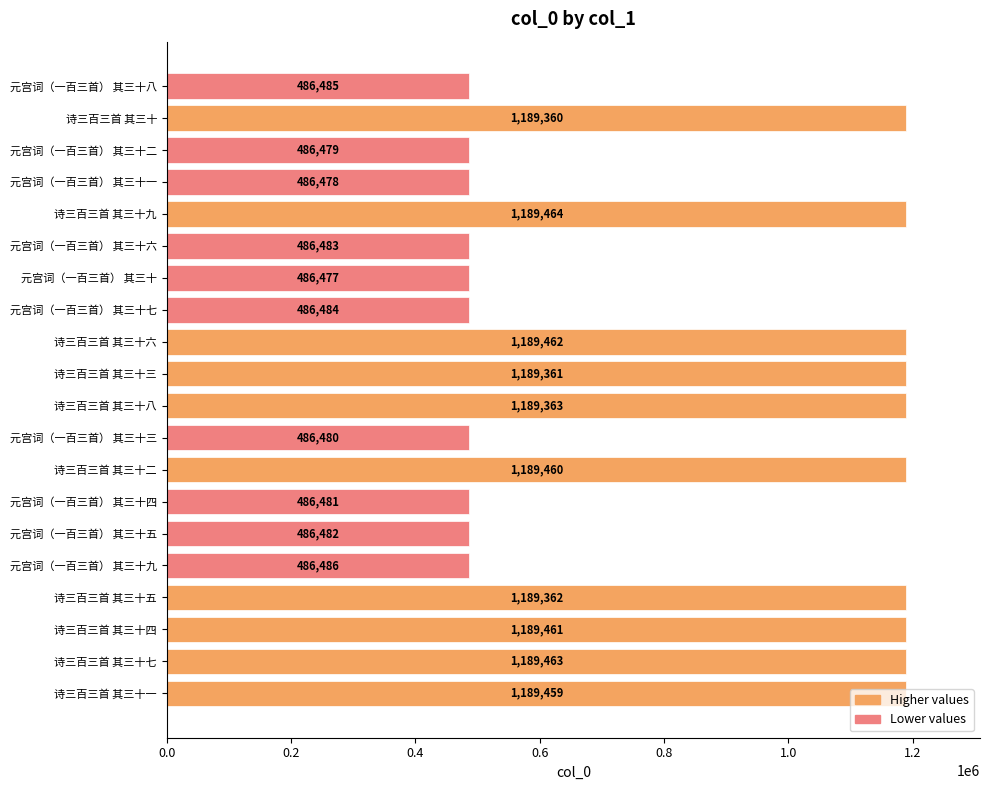

What is the average value?

837952